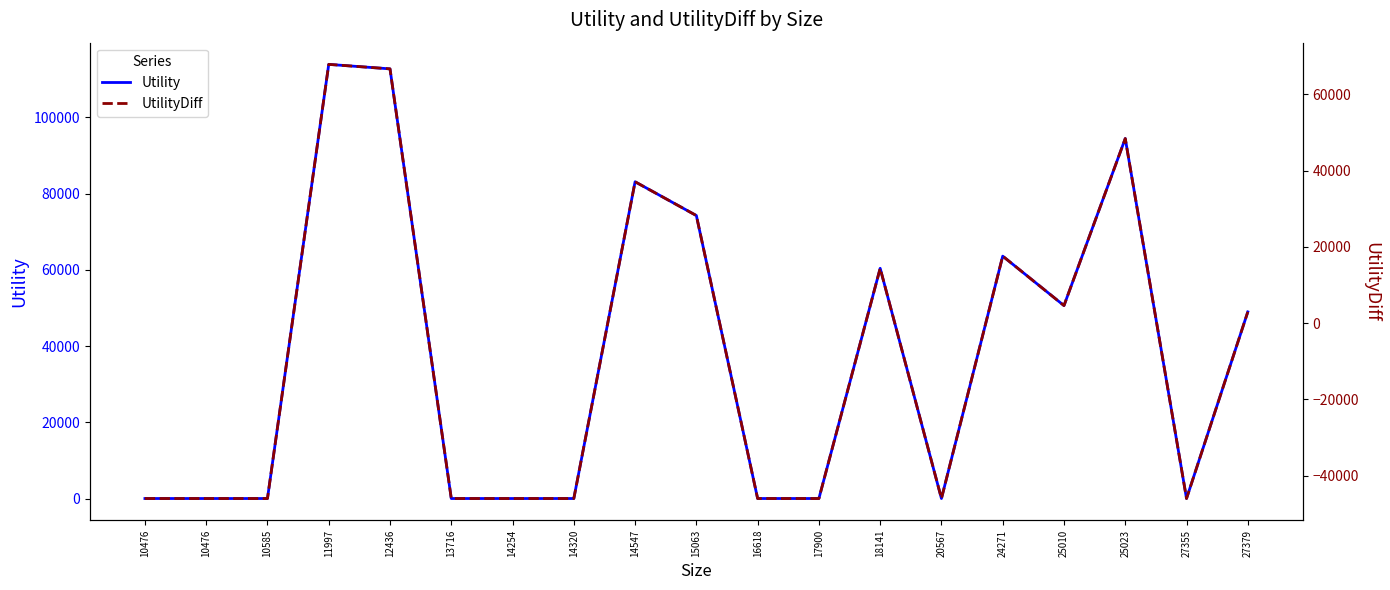

Reading left to right, what are all the values shown in this chart?

Utility: 0.0	0.0	0.0	113868.7	112690.8	-0.0	0.0	0.0	83078.7	74220.1	-0.0	0.0	60379.1	0.0	63572.0	50605.5	94417.4	0.0	48951.5
UtilityDiff: -46010.5	-46010.5	-46010.5	67858.2	66680.3	-46010.5	-46010.5	-46010.5	37068.2	28209.6	-46010.5	-46010.5	14368.6	-46010.5	17561.5	4595.0	48406.9	-46010.5	2941.0